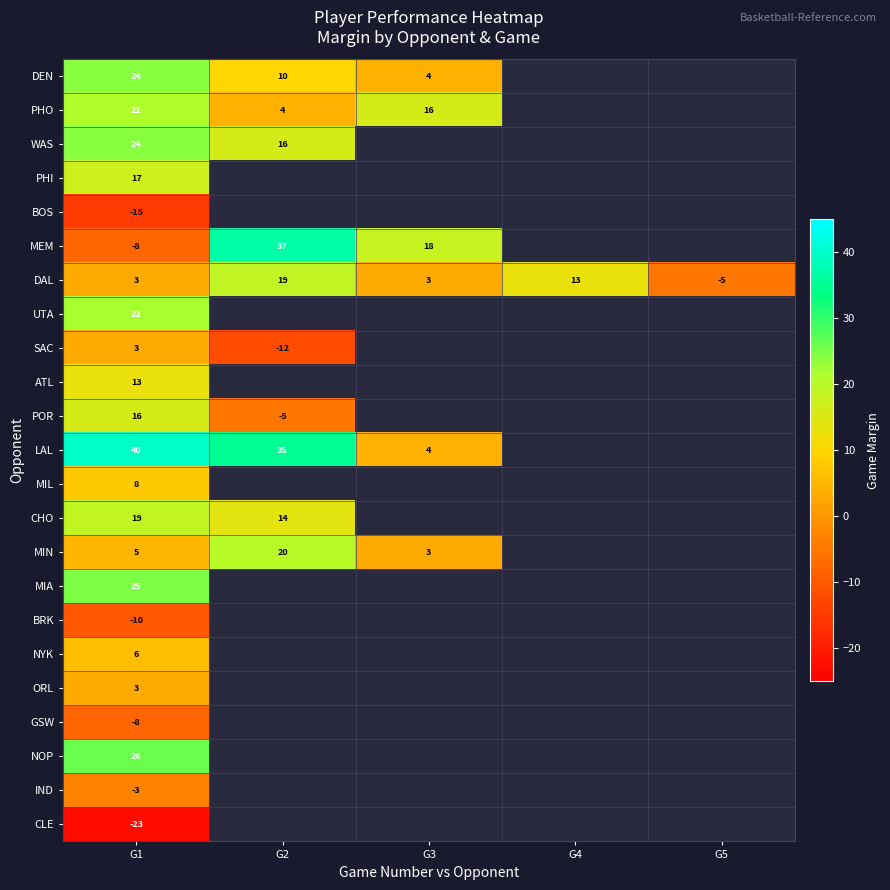

The value of IND at G1 is -5. True or false?

False